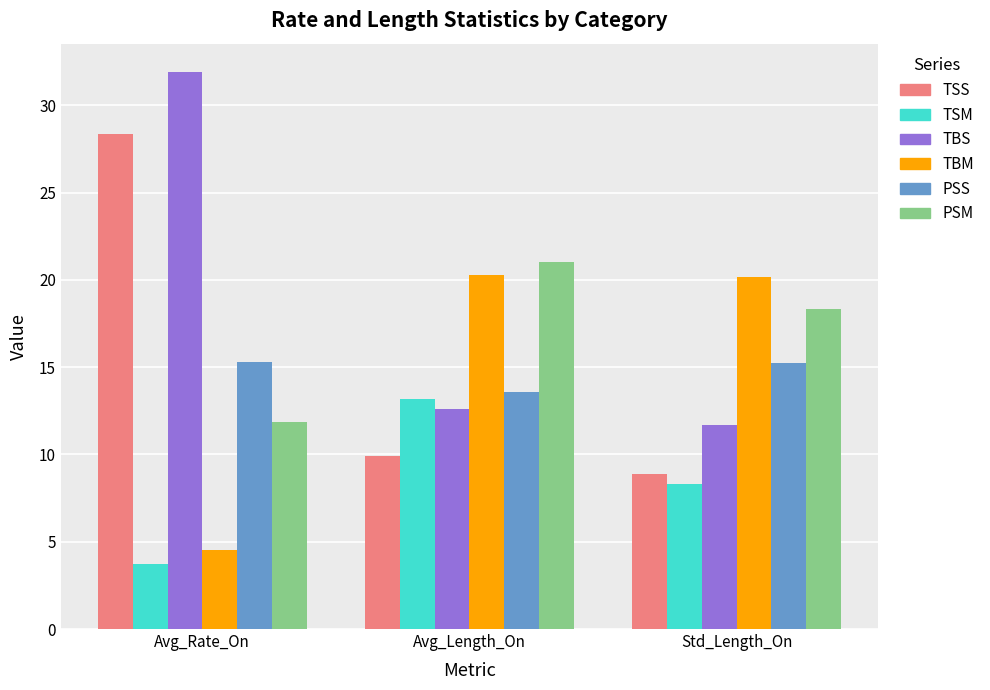

What is the value of the TSM bar at the 1st from the left?

3.7